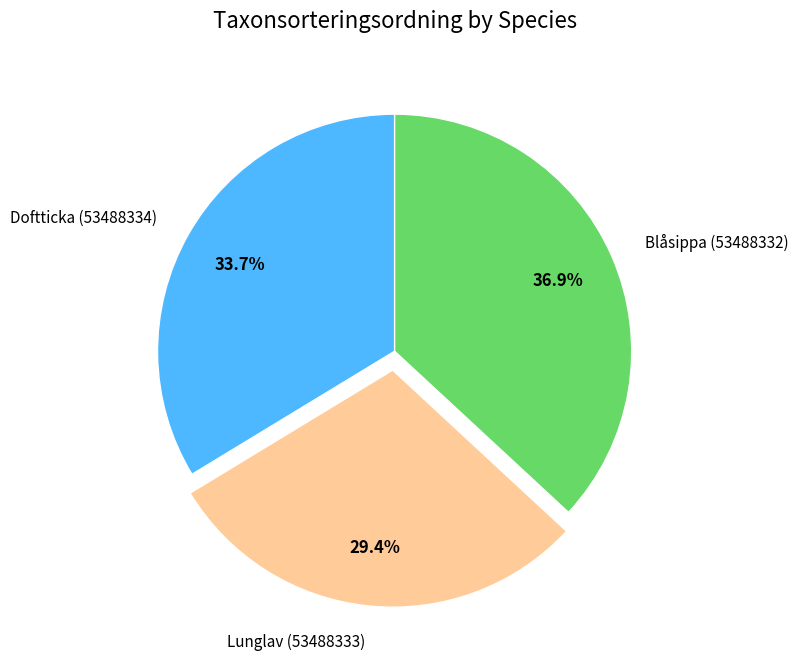

True or false: Doftticka (53488334) accounts for 23% of the total.

False